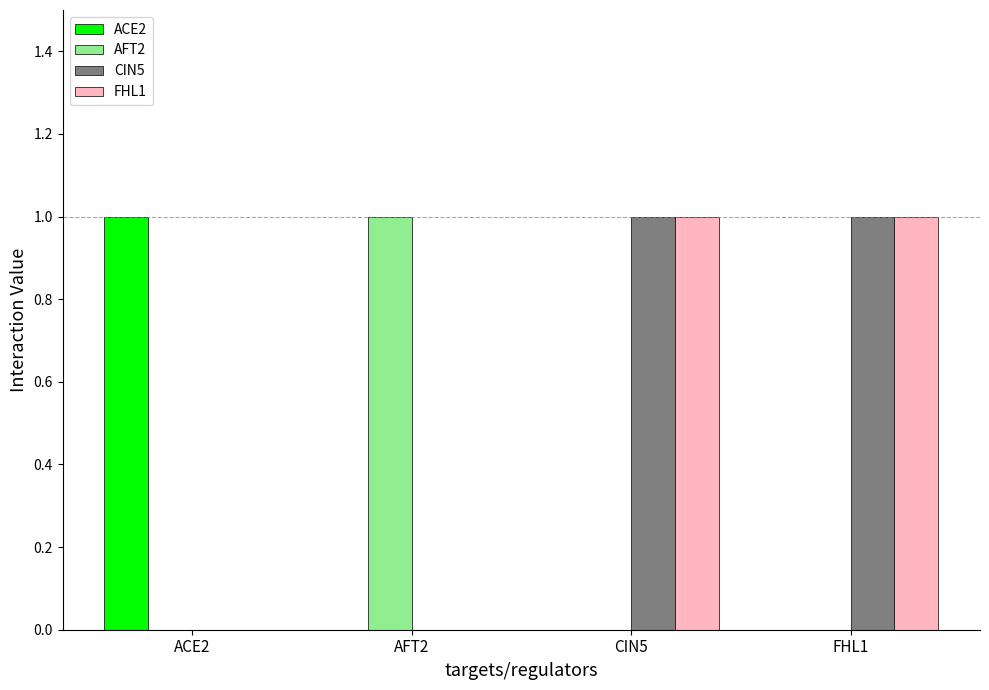

What is the total value across all series at CIN5?

2